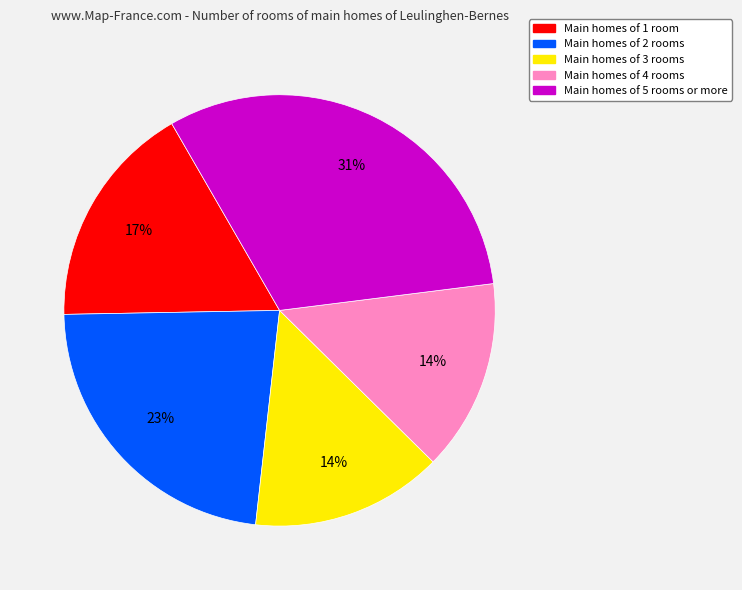

Is there a majority slice in this chart?

No